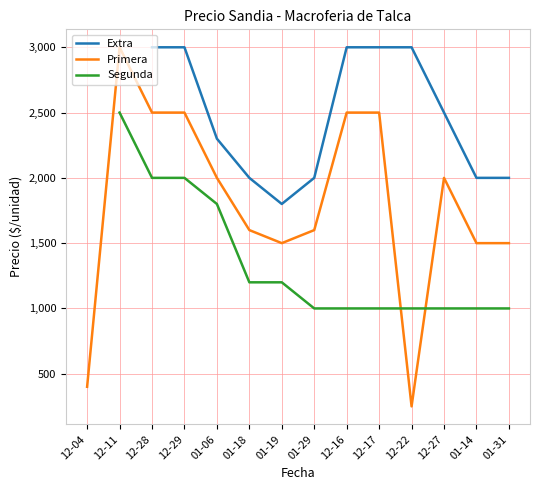

What is the lowest value of the Extra series?

1800